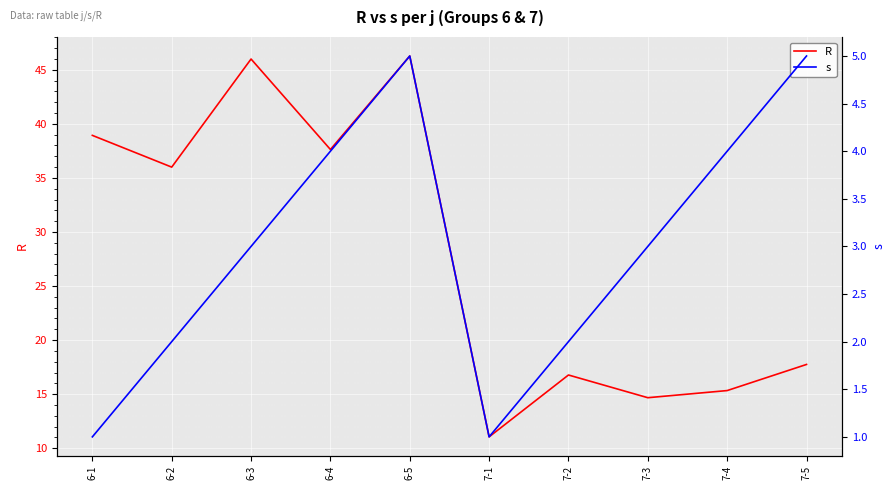

What is the smallest value displayed?

1.0